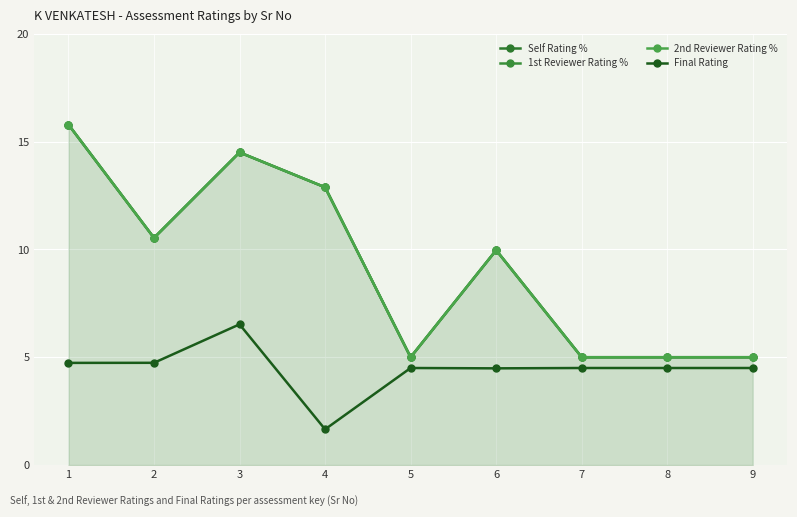

How many interior local peaks does the 2nd Reviewer Rating % series have?

2